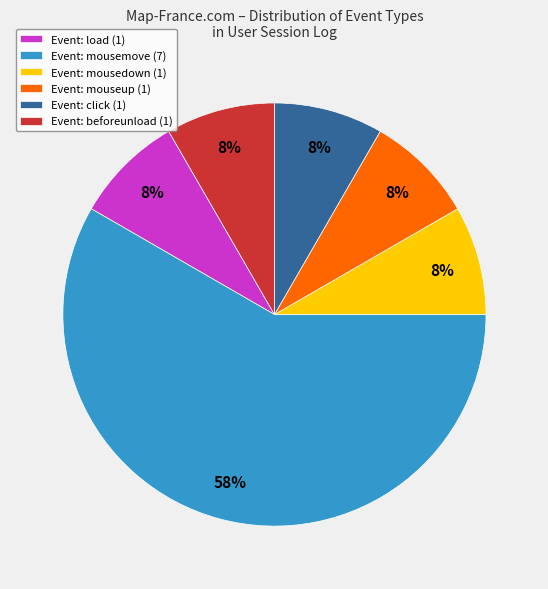

Is it true that Event: beforeunload (1) is 1% of the pie?

False